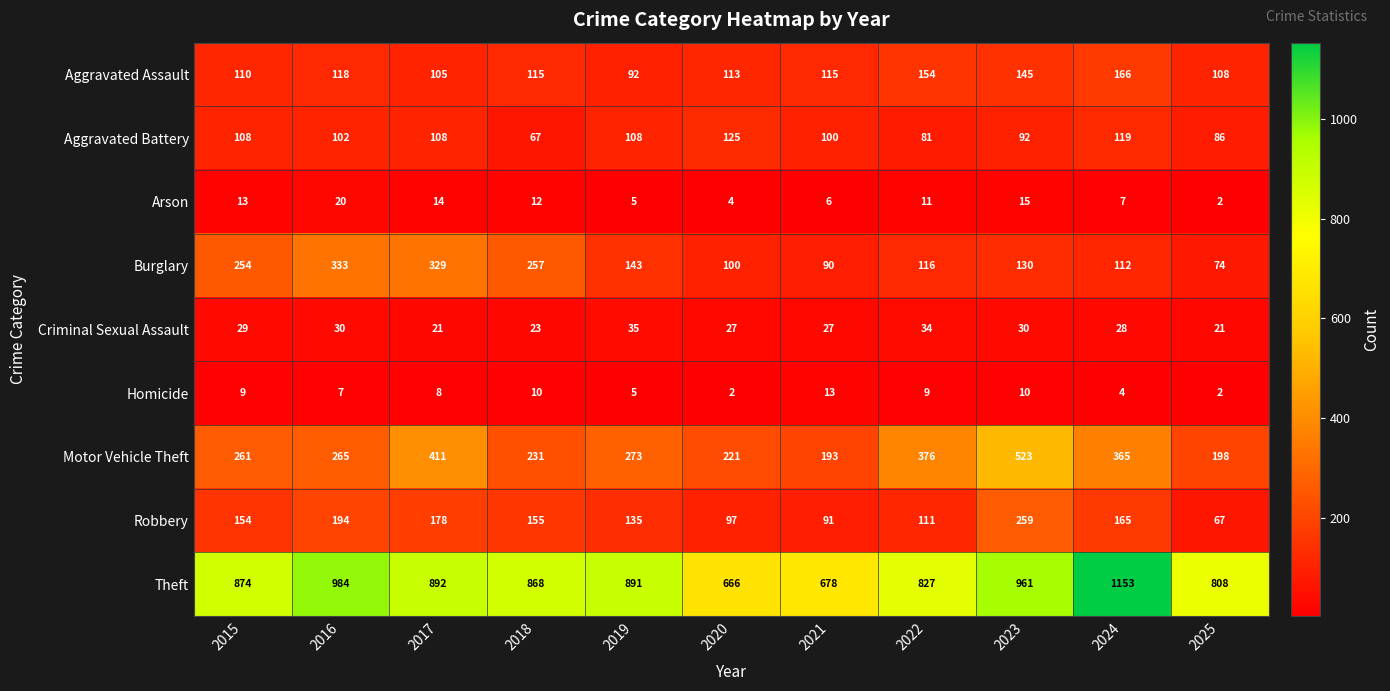

At which category is the sum across all series the highest?

2023